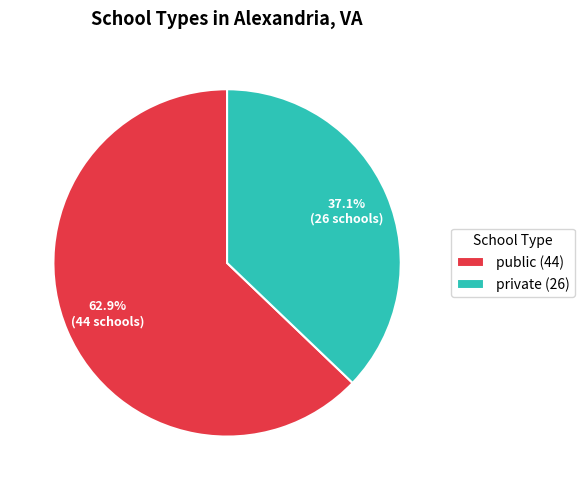

True or false: private accounts for 24% of the total.

False